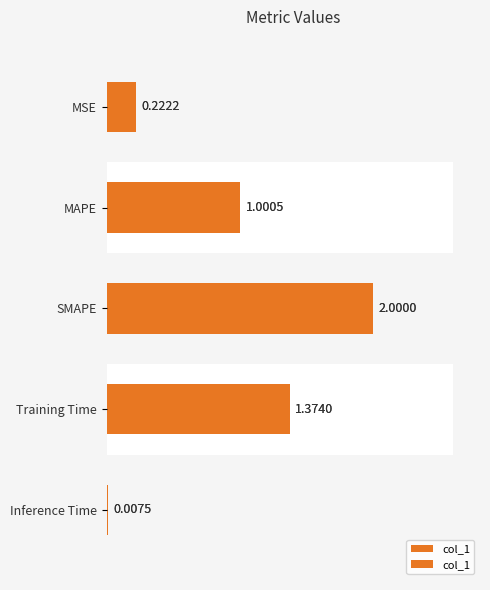

How many series are shown in this chart?

1